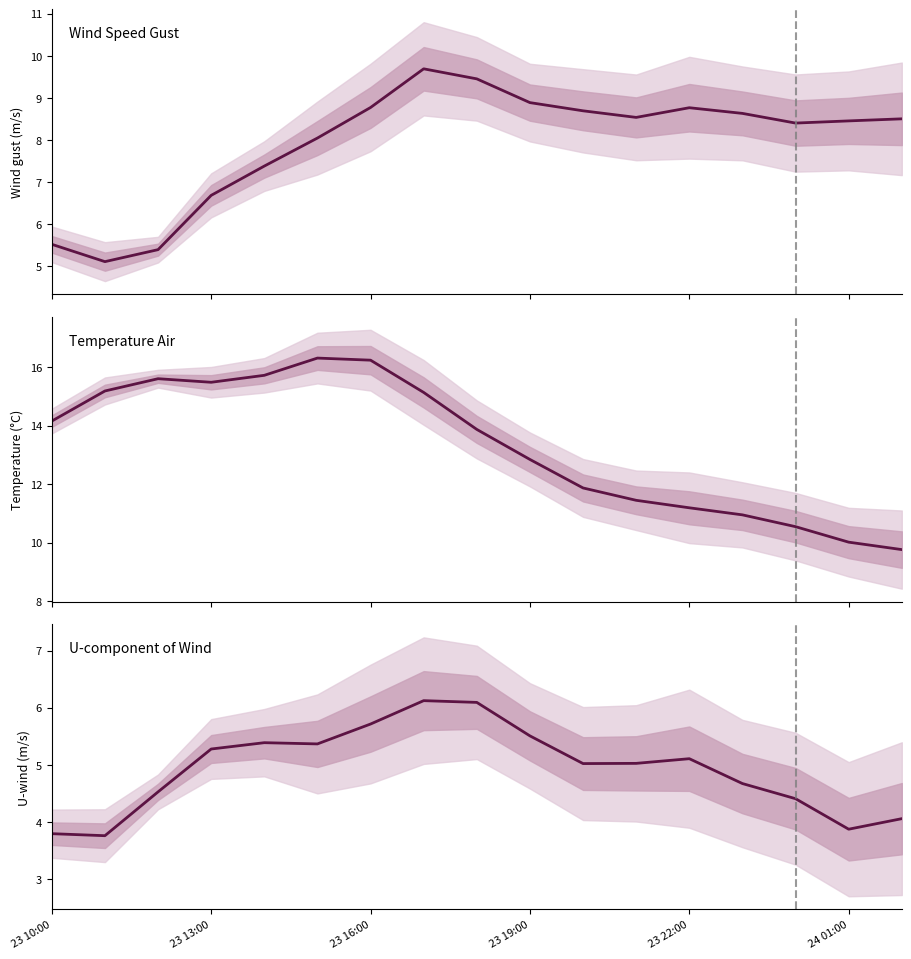

What is the total value across all series at 2021-08-23 12:00?

25.5